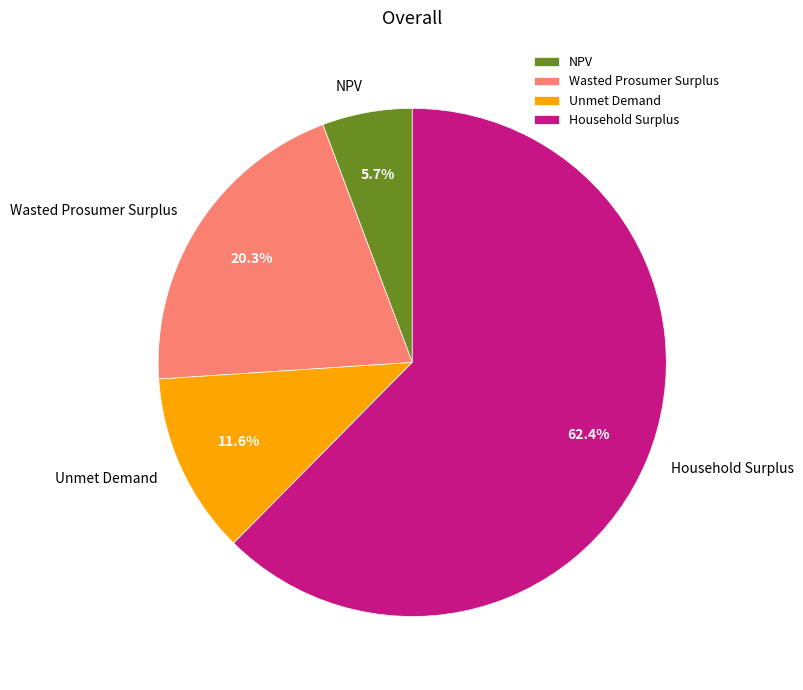

To the nearest percent, what is the difference between the largest and smallest slice percentages?

57%